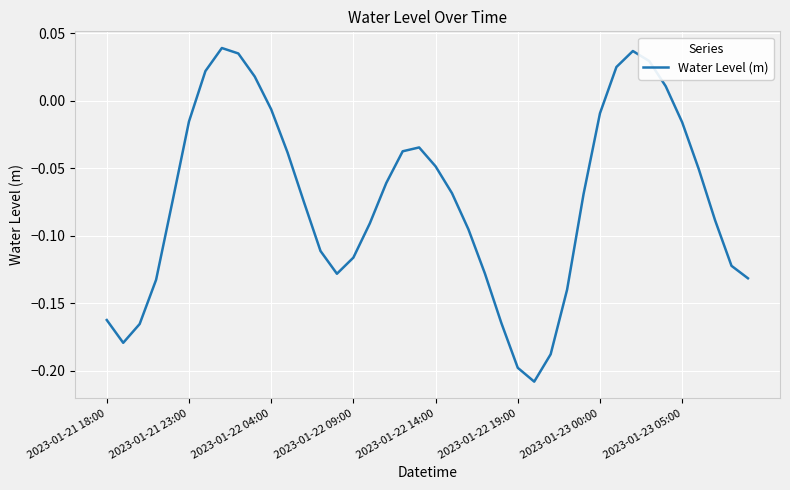

How many series are shown in this chart?

1